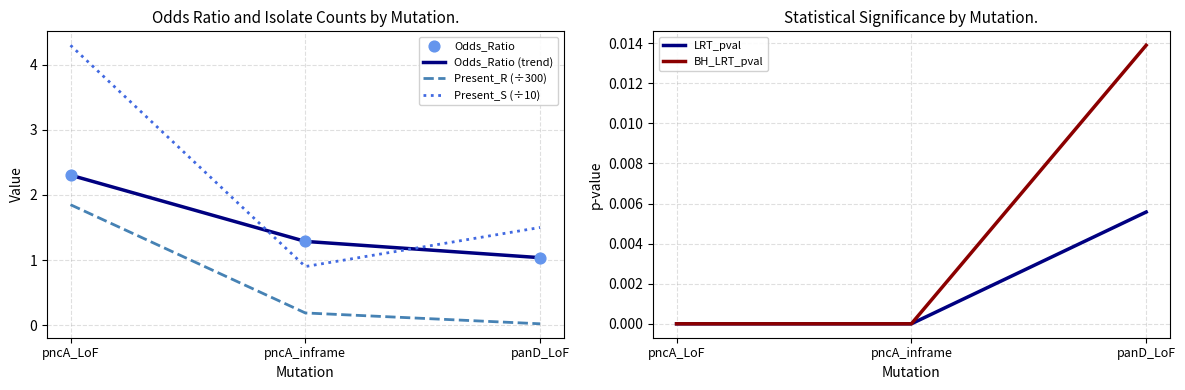

Which series has the largest total across all categories?

Present_S (÷10)